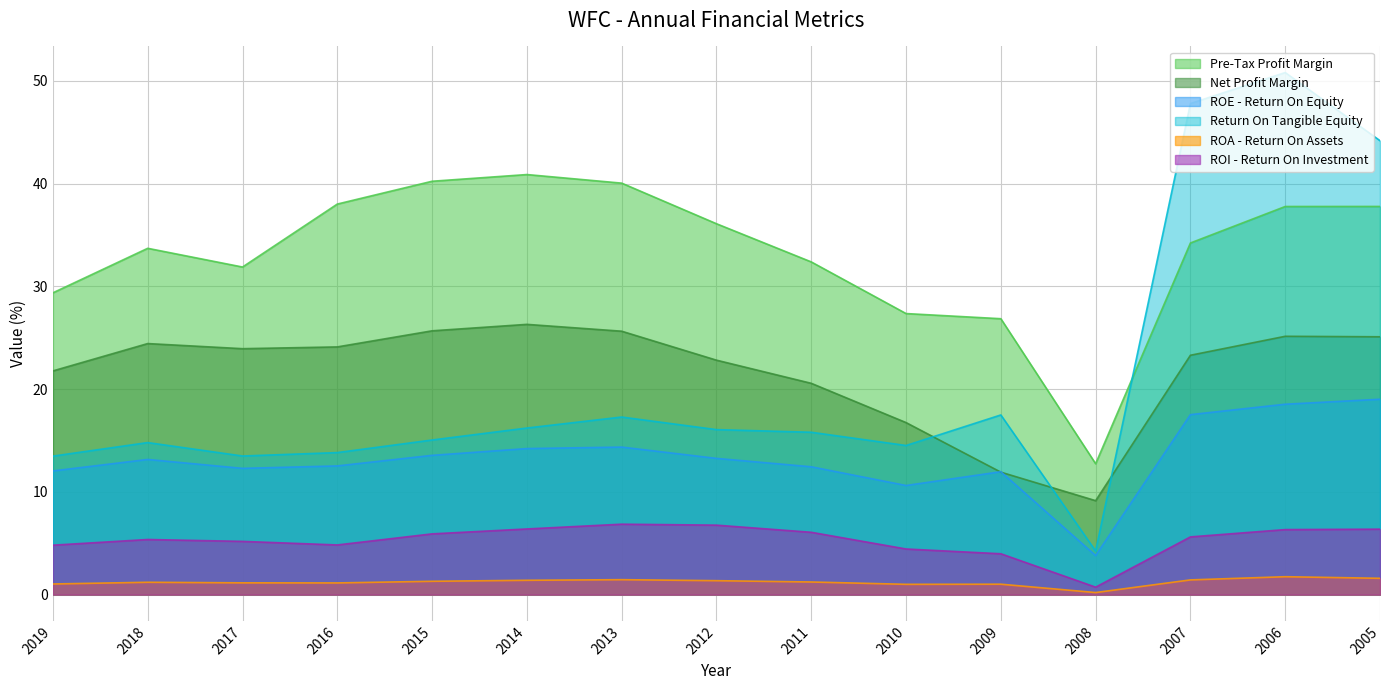

The ROI - Return On Investment series shows 0.7 at 2008. True or false?

True